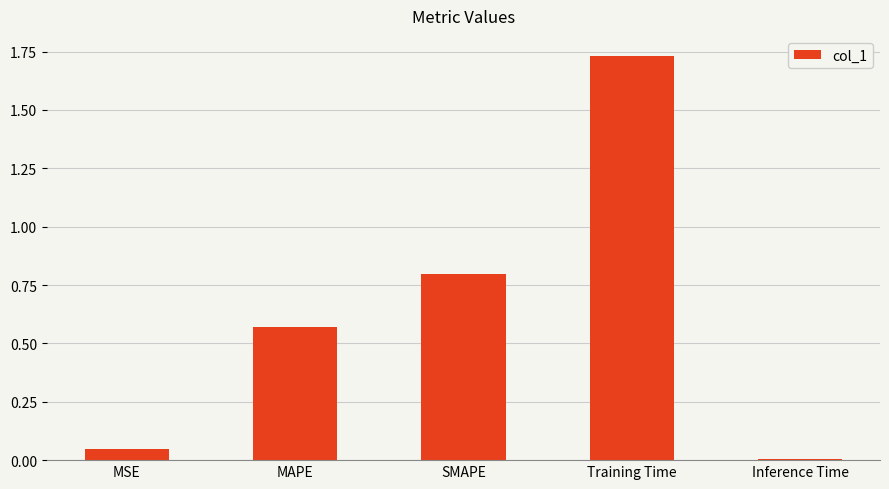

What is the label of the 5th bar from the left?

Inference Time